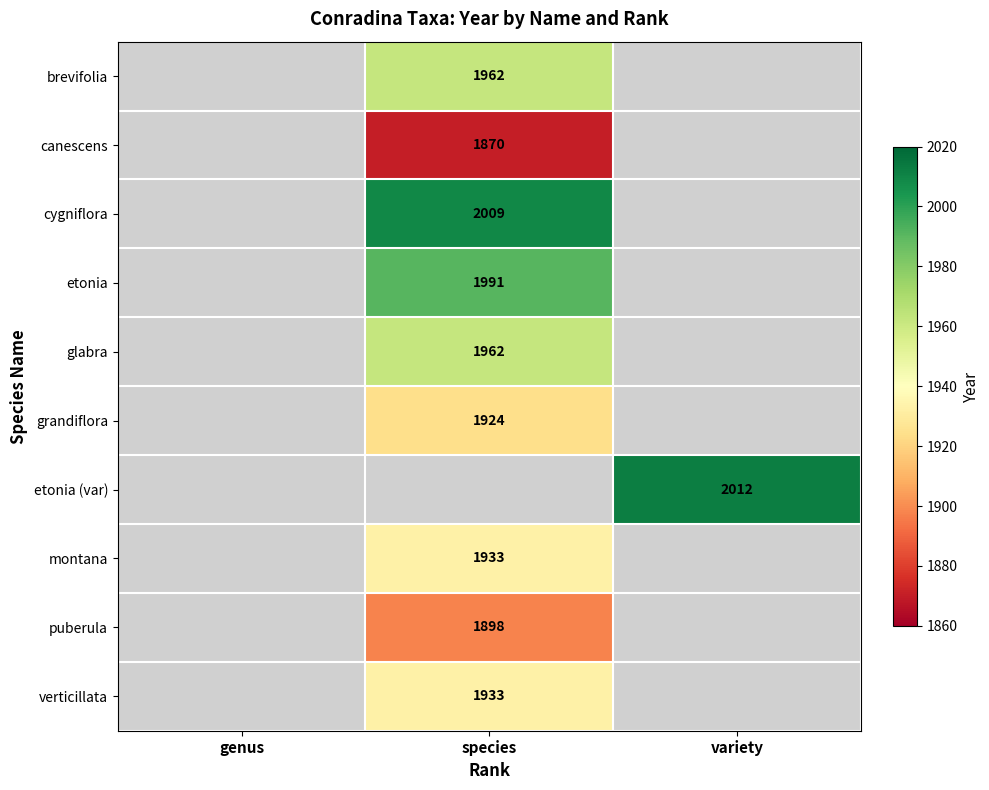

The glabra series shows 1962 at species. True or false?

True